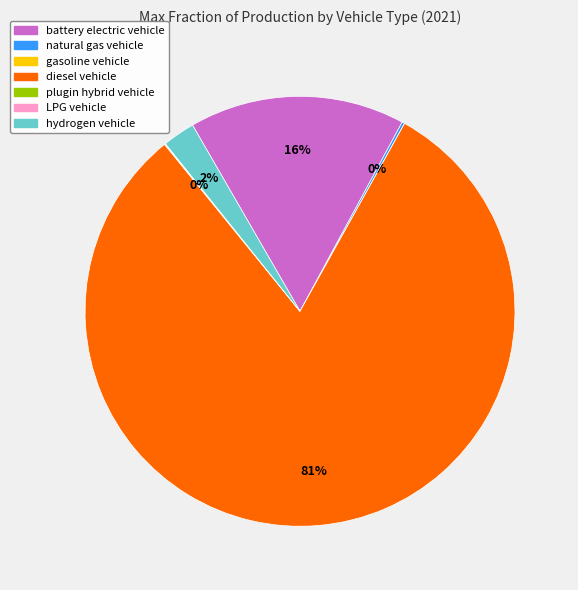

Is it true that diesel vehicle is 71% of the pie?

False